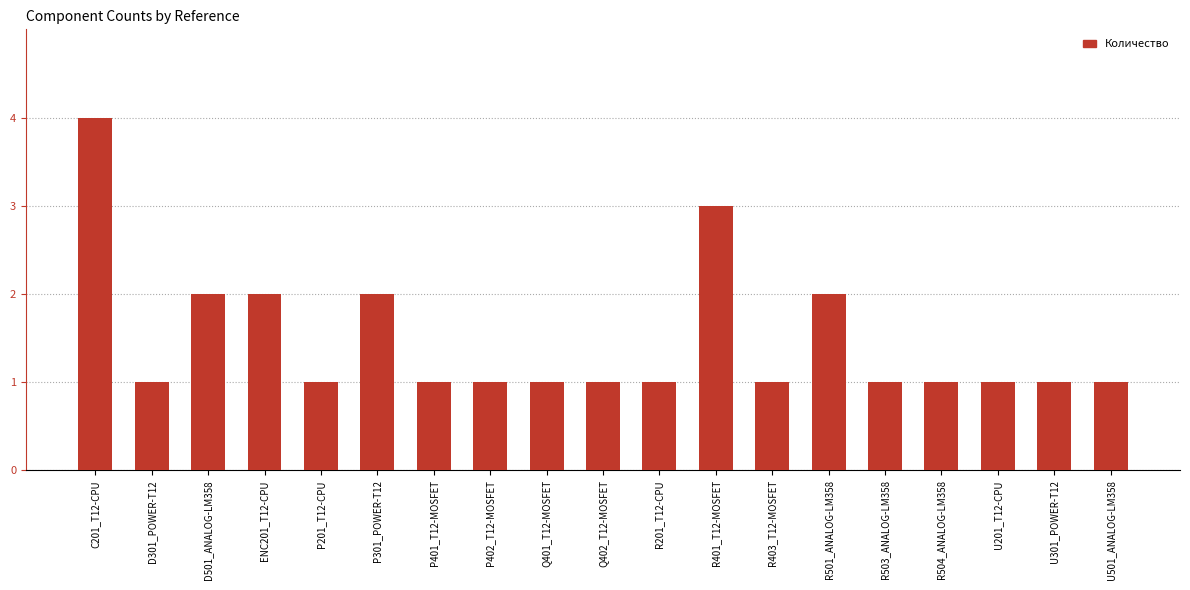

True or false: the data shows 1 at R201_T12-CPU.

True